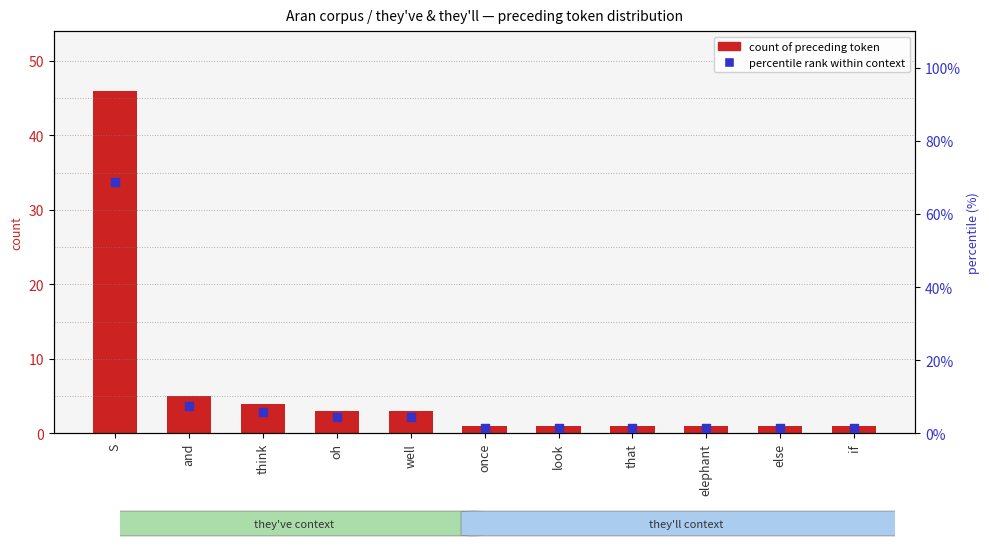

What is the total value across all series at once?

2.5